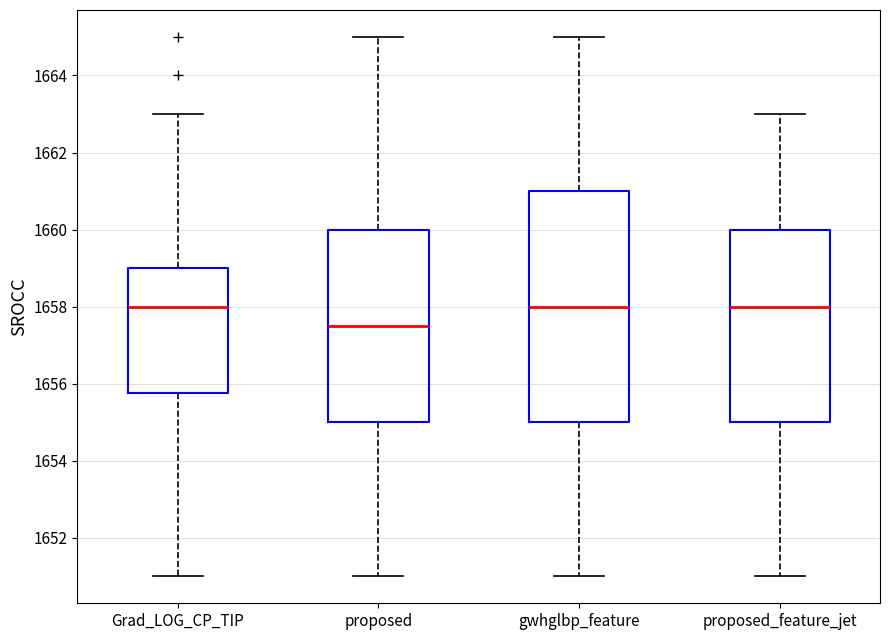

Reading left to right, read every box against the y-axis: the position of its median line, the range the box covers, and the ends of its whiskers. The values are not printed on the chart, so give them approximately, as read against the axis.

Grad_LOG_CP_TIP: median 1658.0, box 1655.8 to 1659.0, whiskers 1651.0 to 1663.0
proposed: median 1657.6, box 1655.0 to 1660.0, whiskers 1651.0 to 1665.0
gwhglbp_feature: median 1658.0, box 1655.0 to 1661.0, whiskers 1651.0 to 1665.0
proposed_feature_jet: median 1658.0, box 1655.0 to 1660.0, whiskers 1651.0 to 1663.0